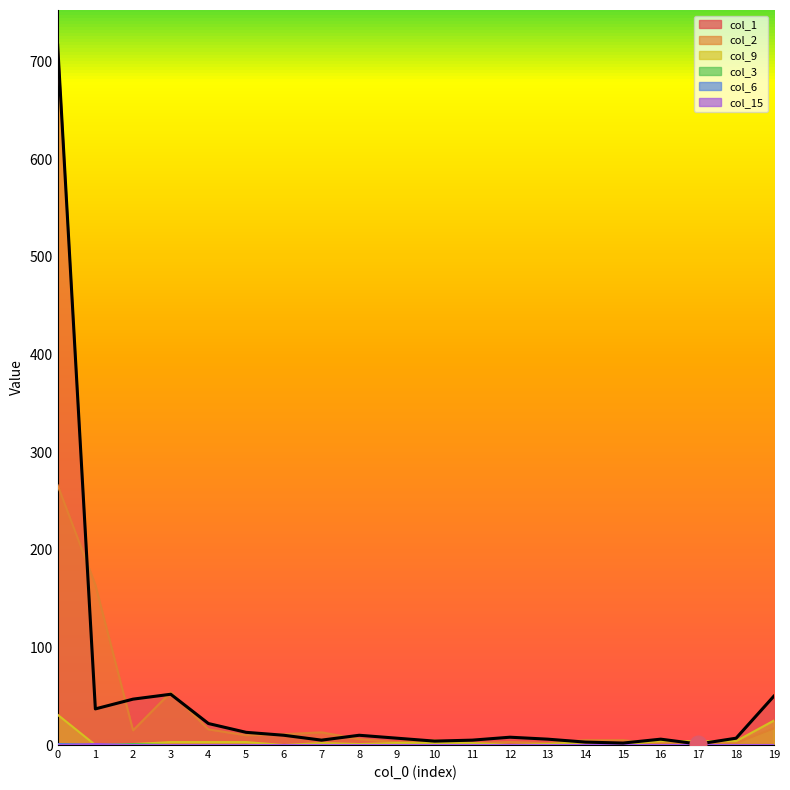

Which series has the widest spread of values?

col_1